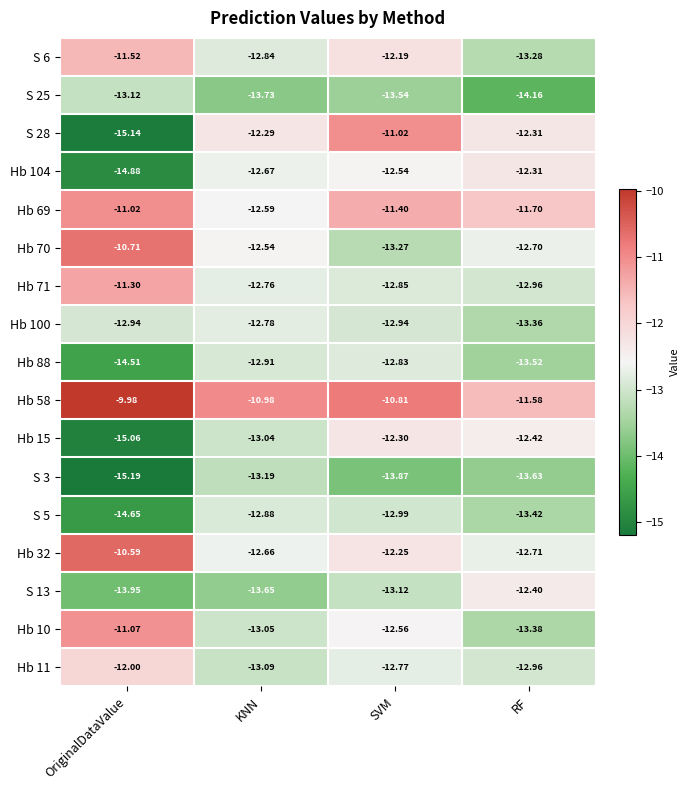

What is the greatest value displayed?

-10.0